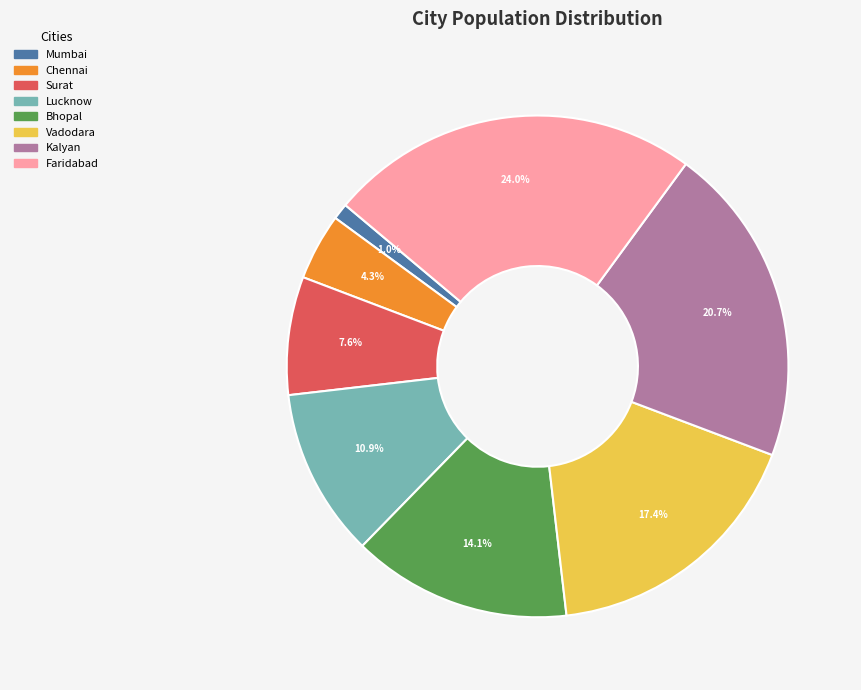

To the nearest percent, what is the difference between the Surat and Faridabad slice percentages?

16%